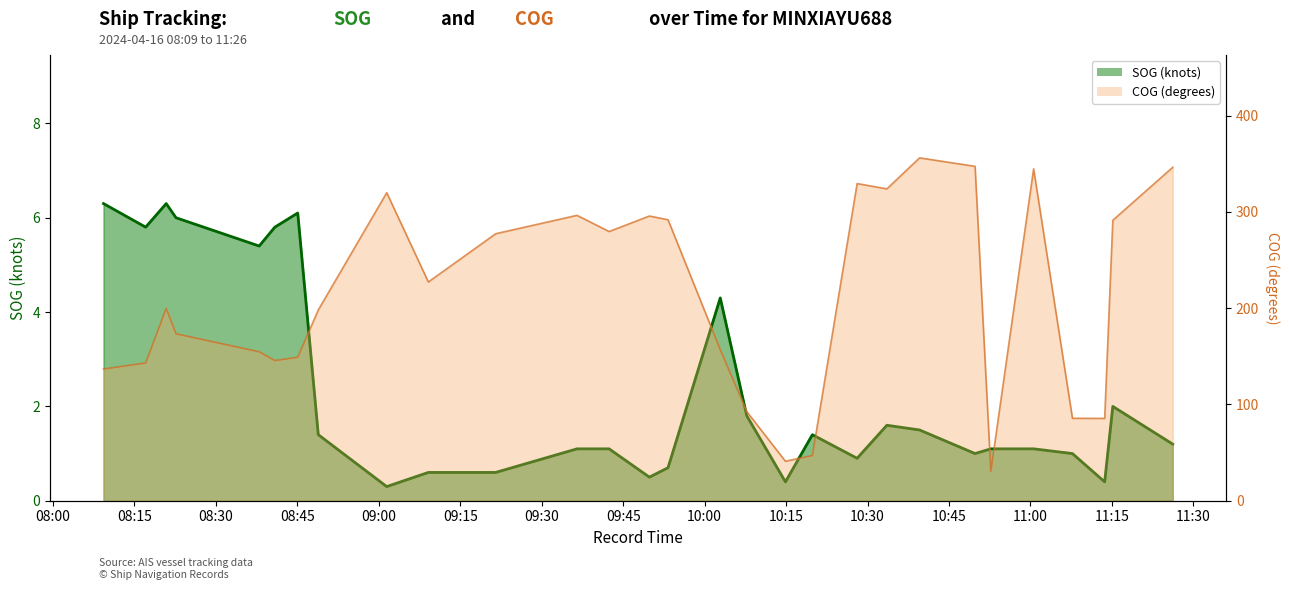

Where is the first local minimum?

08:15